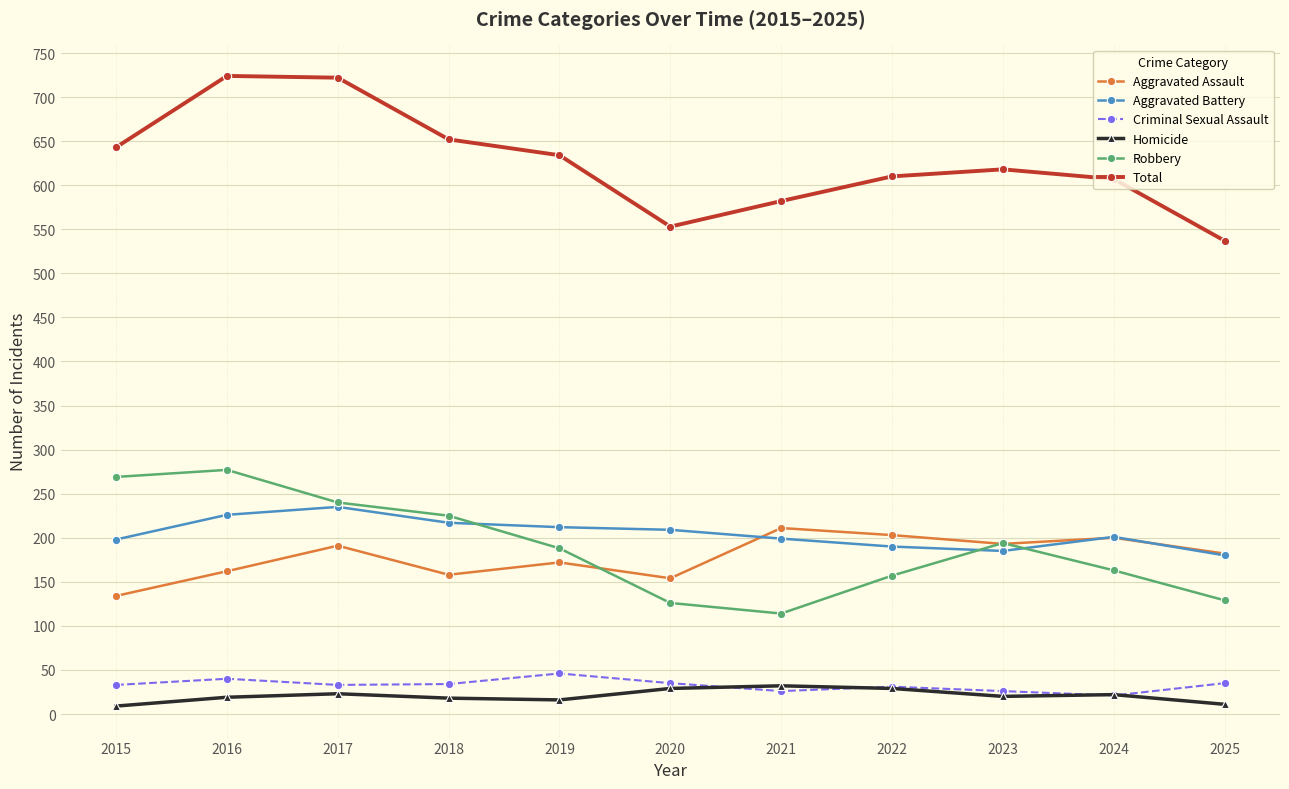

Which series changed the most between 2016 and 2018?

Total